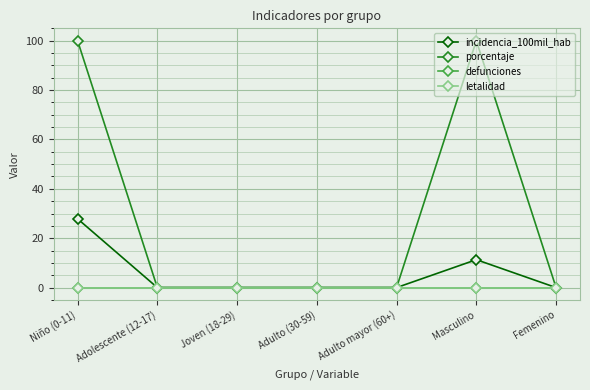

True or false: porcentaje and letalidad intersect in this chart.

False